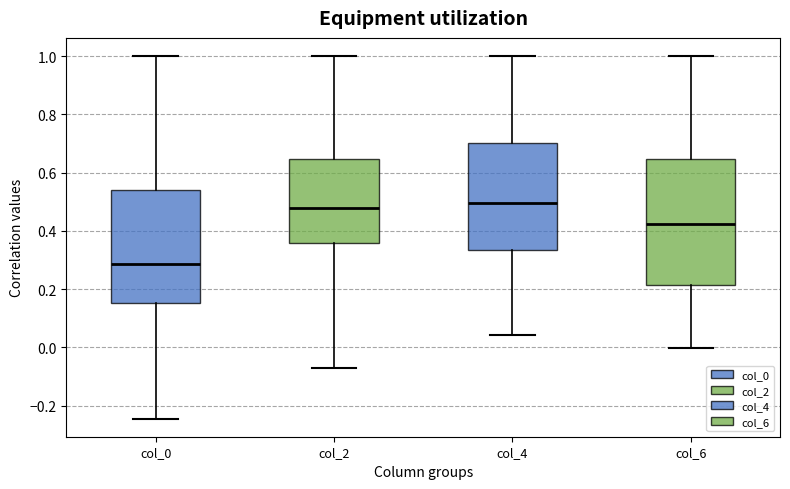

Reading left to right, transcribe this box plot: for each box, give where its median line is, the range the box spans, and where its two whiskers end, as read against the y-axis. The values are not printed on the chart, so give them approximately, as read against the axis.

col_0: median 0.28, box 0.16 to 0.54, whiskers -0.24 to 1.00
col_2: median 0.48, box 0.36 to 0.64, whiskers -0.08 to 1.00
col_4: median 0.50, box 0.34 to 0.70, whiskers 0.04 to 1.00
col_6: median 0.42, box 0.22 to 0.64, whiskers 0.00 to 1.00